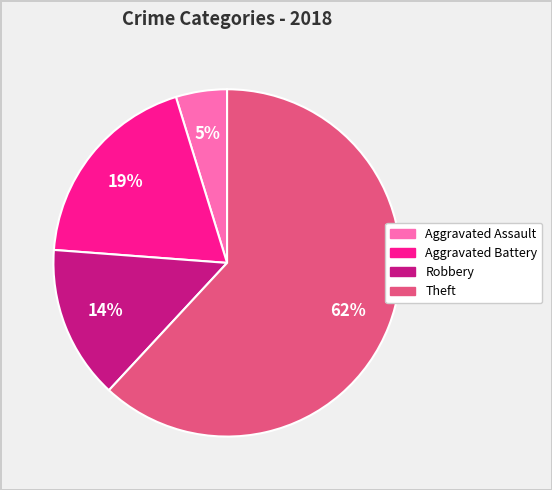

Count the number of slices in the pie.

4